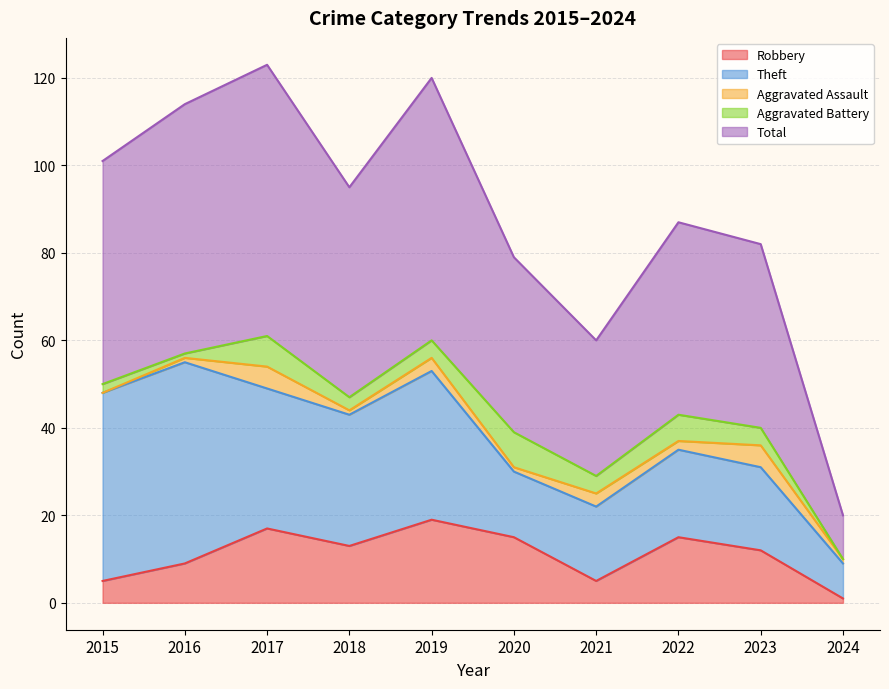

List the labels in order of Total value, smallest first.

2024, 2021, 2020, 2023, 2022, 2018, 2015, 2016, 2019, 2017